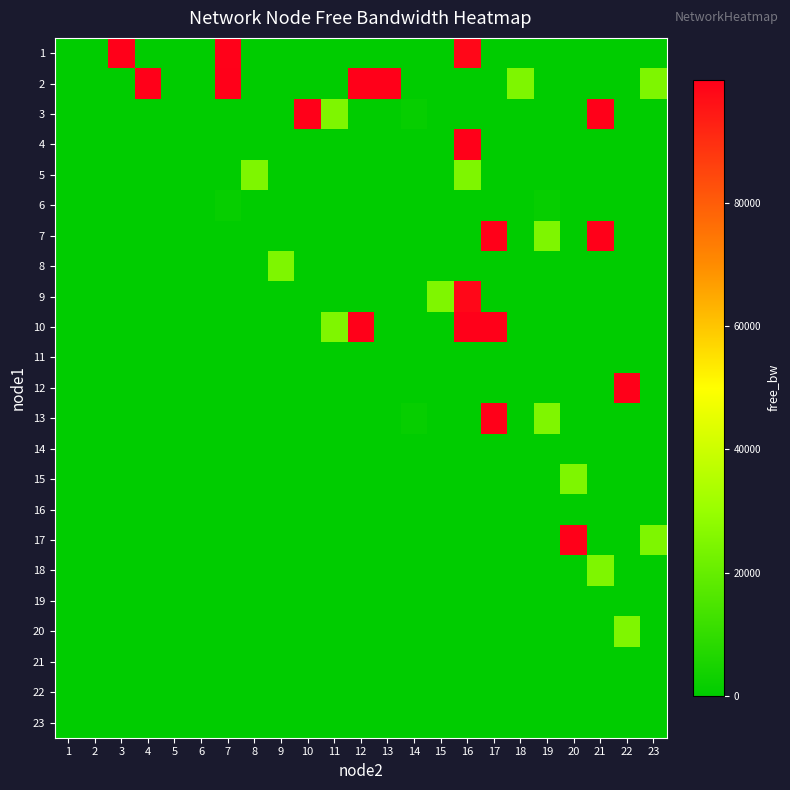

Which has a higher value, 6 or 2?

6